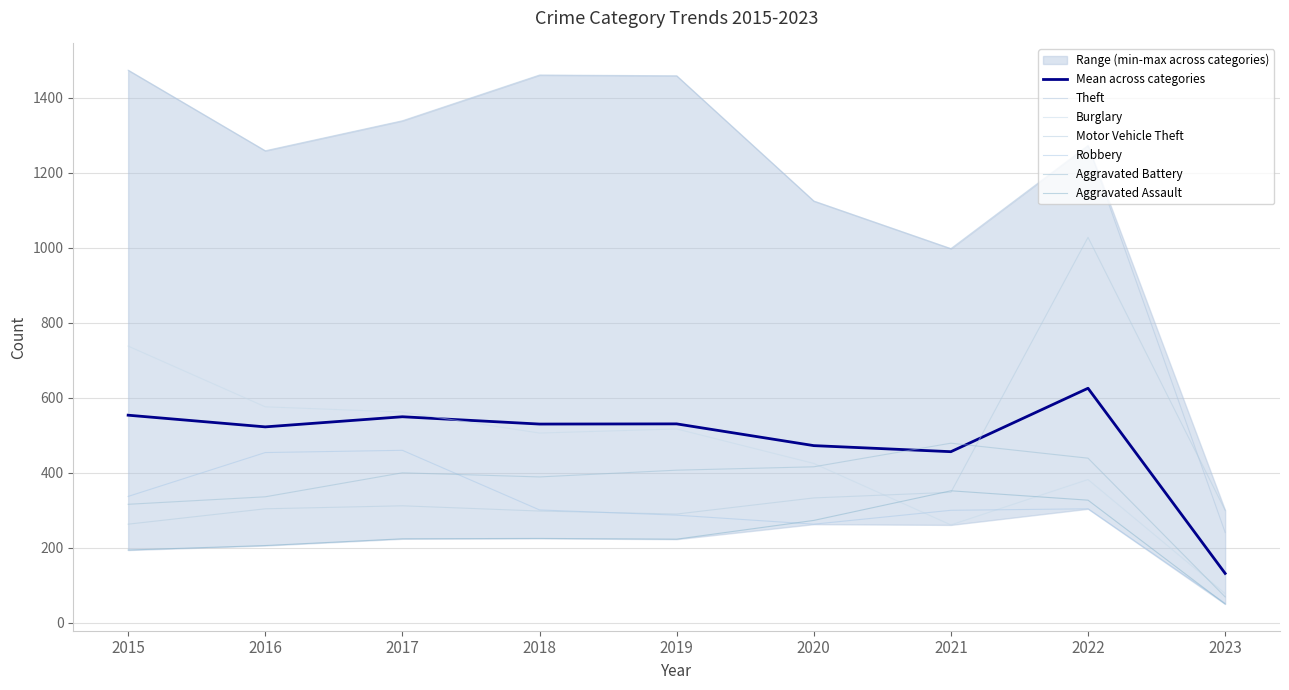

What is the value of the Burglary point at the 1st from the left?

738